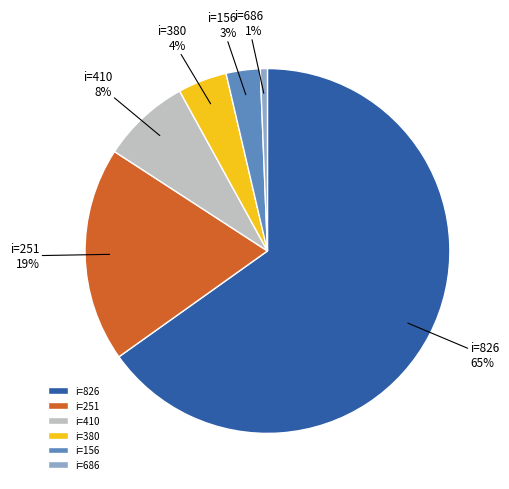

What percentage is the i=686 slice, to the nearest percent?

1%